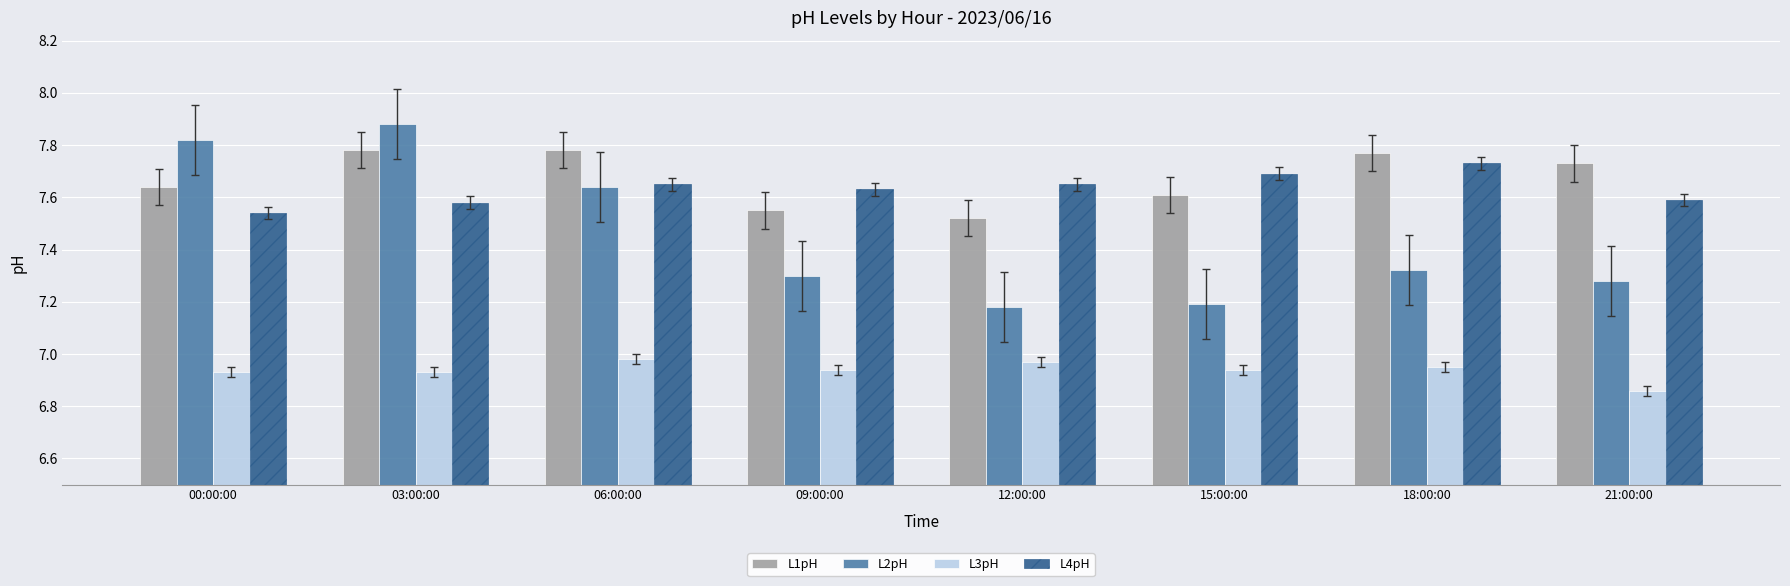

What is the difference between the maximum and minimum values in the L1pH series?

0.3